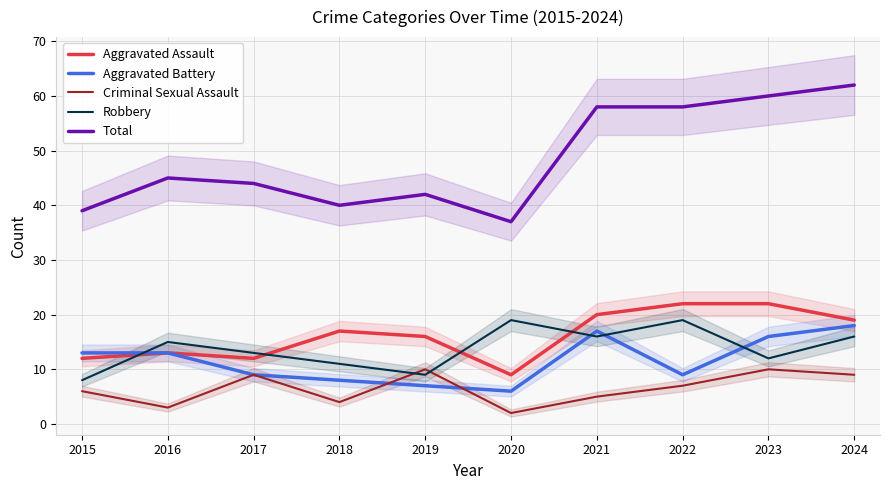

How many categories are shown in the chart?

10